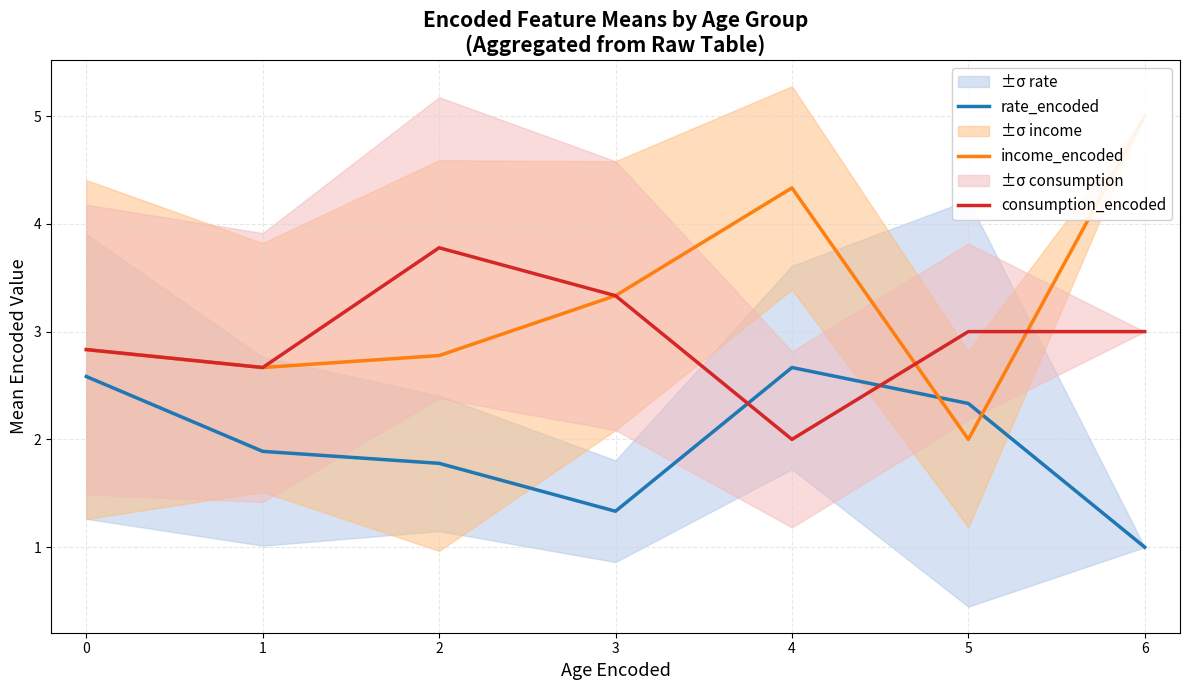

Reading left to right, what are all the values shown in this chart?

rate_encoded: 0=2.6	1=1.9	2=1.8	3=1.3	4=2.7	5=2.3	6=1.0
income_encoded: 0=2.8	1=2.7	2=2.8	3=3.3	4=4.3	5=2.0	6=5.0
consumption_encoded: 0=2.8	1=2.7	2=3.8	3=3.3	4=2.0	5=3.0	6=3.0